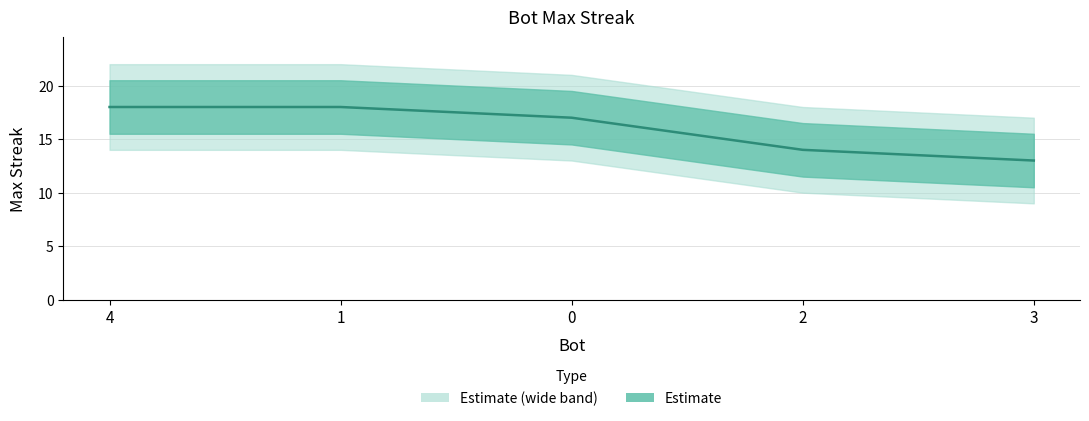

True or false: the data shows 18 at 4.

True